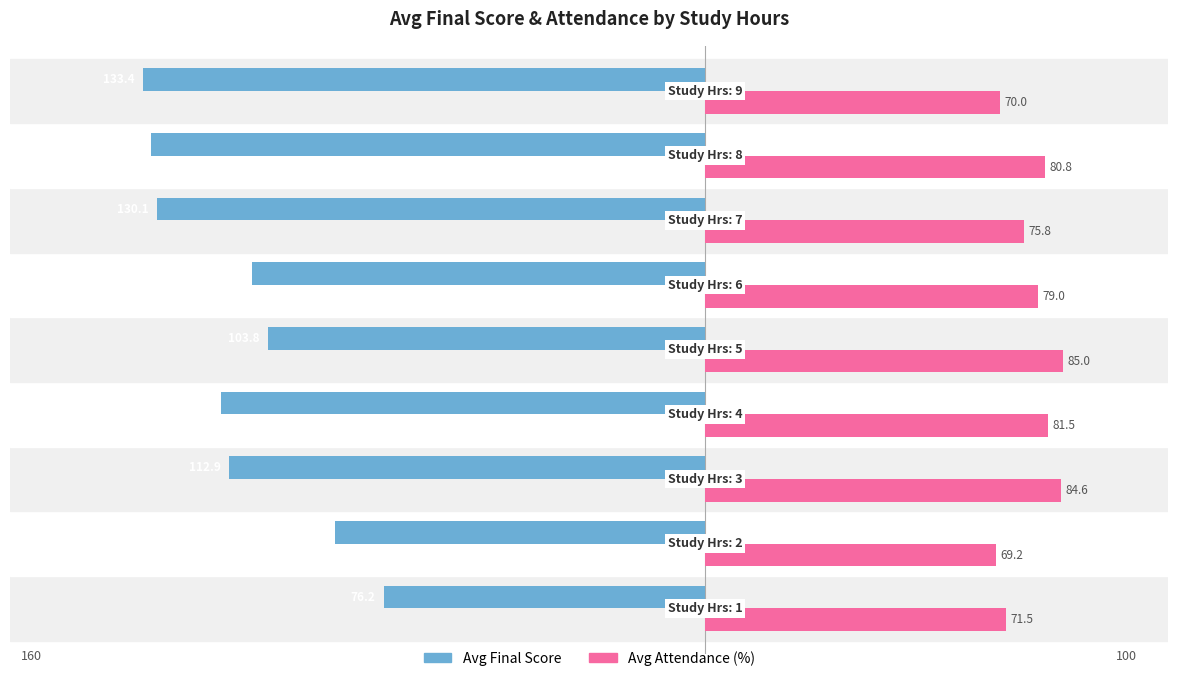

What are all the series names shown in the legend?

Avg Final Score, Avg Attendance (%)